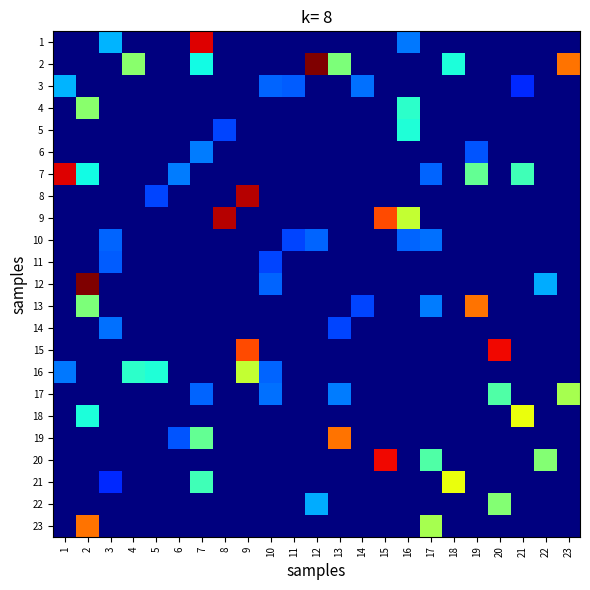

Reading right to left, transcribe all the data shown in this chart.

1: 23=0.0	22=0.0	21=0.0	20=0.0	19=0.0	18=0.0	17=0.0	16=1.1	15=0.0	14=0.0	13=0.0	12=0.0	11=0.0	10=0.0	9=0.0	8=0.0	7=4.1	6=0.0	5=0.0	4=0.0	3=1.3	2=0.0	1=0.0
2: 23=3.5	22=0.0	21=0.0	20=0.0	19=0.0	18=1.7	17=0.0	16=0.0	15=0.0	14=0.0	13=2.2	12=4.4	11=0.0	10=0.0	9=0.0	8=0.0	7=1.7	6=0.0	5=0.0	4=2.3	3=0.0	2=0.0	1=0.0
3: 23=0.0	22=0.0	21=0.7	20=0.0	19=0.0	18=0.0	17=0.0	16=0.0	15=0.0	14=1.0	13=0.0	12=0.0	11=1.0	10=1.0	9=0.0	8=0.0	7=0.0	6=0.0	5=0.0	4=0.0	3=0.0	2=0.0	1=1.3
4: 23=0.0	22=0.0	21=0.0	20=0.0	19=0.0	18=0.0	17=0.0	16=1.8	15=0.0	14=0.0	13=0.0	12=0.0	11=0.0	10=0.0	9=0.0	8=0.0	7=0.0	6=0.0	5=0.0	4=0.0	3=0.0	2=2.3	1=0.0
5: 23=0.0	22=0.0	21=0.0	20=0.0	19=0.0	18=0.0	17=0.0	16=1.7	15=0.0	14=0.0	13=0.0	12=0.0	11=0.0	10=0.0	9=0.0	8=0.9	7=0.0	6=0.0	5=0.0	4=0.0	3=0.0	2=0.0	1=0.0
6: 23=0.0	22=0.0	21=0.0	20=0.0	19=0.9	18=0.0	17=0.0	16=0.0	15=0.0	14=0.0	13=0.0	12=0.0	11=0.0	10=0.0	9=0.0	8=0.0	7=1.1	6=0.0	5=0.0	4=0.0	3=0.0	2=0.0	1=0.0
7: 23=0.0	22=0.0	21=1.9	20=0.0	19=2.1	18=0.0	17=1.0	16=0.0	15=0.0	14=0.0	13=0.0	12=0.0	11=0.0	10=0.0	9=0.0	8=0.0	7=0.0	6=1.1	5=0.0	4=0.0	3=0.0	2=1.7	1=4.1
8: 23=0.0	22=0.0	21=0.0	20=0.0	19=0.0	18=0.0	17=0.0	16=0.0	15=0.0	14=0.0	13=0.0	12=0.0	11=0.0	10=0.0	9=4.2	8=0.0	7=0.0	6=0.0	5=0.9	4=0.0	3=0.0	2=0.0	1=0.0
9: 23=0.0	22=0.0	21=0.0	20=0.0	19=0.0	18=0.0	17=0.0	16=2.6	15=3.7	14=0.0	13=0.0	12=0.0	11=0.0	10=0.0	9=0.0	8=4.2	7=0.0	6=0.0	5=0.0	4=0.0	3=0.0	2=0.0	1=0.0
10: 23=0.0	22=0.0	21=0.0	20=0.0	19=0.0	18=0.0	17=1.0	16=1.0	15=0.0	14=0.0	13=0.0	12=1.0	11=0.9	10=0.0	9=0.0	8=0.0	7=0.0	6=0.0	5=0.0	4=0.0	3=1.0	2=0.0	1=0.0
11: 23=0.0	22=0.0	21=0.0	20=0.0	19=0.0	18=0.0	17=0.0	16=0.0	15=0.0	14=0.0	13=0.0	12=0.0	11=0.0	10=0.9	9=0.0	8=0.0	7=0.0	6=0.0	5=0.0	4=0.0	3=1.0	2=0.0	1=0.0
12: 23=0.0	22=1.3	21=0.0	20=0.0	19=0.0	18=0.0	17=0.0	16=0.0	15=0.0	14=0.0	13=0.0	12=0.0	11=0.0	10=1.0	9=0.0	8=0.0	7=0.0	6=0.0	5=0.0	4=0.0	3=0.0	2=4.4	1=0.0
13: 23=0.0	22=0.0	21=0.0	20=0.0	19=3.5	18=0.0	17=1.1	16=0.0	15=0.0	14=0.9	13=0.0	12=0.0	11=0.0	10=0.0	9=0.0	8=0.0	7=0.0	6=0.0	5=0.0	4=0.0	3=0.0	2=2.2	1=0.0
14: 23=0.0	22=0.0	21=0.0	20=0.0	19=0.0	18=0.0	17=0.0	16=0.0	15=0.0	14=0.0	13=0.9	12=0.0	11=0.0	10=0.0	9=0.0	8=0.0	7=0.0	6=0.0	5=0.0	4=0.0	3=1.0	2=0.0	1=0.0
15: 23=0.0	22=0.0	21=0.0	20=4.0	19=0.0	18=0.0	17=0.0	16=0.0	15=0.0	14=0.0	13=0.0	12=0.0	11=0.0	10=0.0	9=3.7	8=0.0	7=0.0	6=0.0	5=0.0	4=0.0	3=0.0	2=0.0	1=0.0
16: 23=0.0	22=0.0	21=0.0	20=0.0	19=0.0	18=0.0	17=0.0	16=0.0	15=0.0	14=0.0	13=0.0	12=0.0	11=0.0	10=1.0	9=2.6	8=0.0	7=0.0	6=0.0	5=1.7	4=1.8	3=0.0	2=0.0	1=1.1
17: 23=2.5	22=0.0	21=0.0	20=2.0	19=0.0	18=0.0	17=0.0	16=0.0	15=0.0	14=0.0	13=1.1	12=0.0	11=0.0	10=1.0	9=0.0	8=0.0	7=1.0	6=0.0	5=0.0	4=0.0	3=0.0	2=0.0	1=0.0
18: 23=0.0	22=0.0	21=2.8	20=0.0	19=0.0	18=0.0	17=0.0	16=0.0	15=0.0	14=0.0	13=0.0	12=0.0	11=0.0	10=0.0	9=0.0	8=0.0	7=0.0	6=0.0	5=0.0	4=0.0	3=0.0	2=1.7	1=0.0
19: 23=0.0	22=0.0	21=0.0	20=0.0	19=0.0	18=0.0	17=0.0	16=0.0	15=0.0	14=0.0	13=3.5	12=0.0	11=0.0	10=0.0	9=0.0	8=0.0	7=2.1	6=0.9	5=0.0	4=0.0	3=0.0	2=0.0	1=0.0
20: 23=0.0	22=2.3	21=0.0	20=0.0	19=0.0	18=0.0	17=2.0	16=0.0	15=4.0	14=0.0	13=0.0	12=0.0	11=0.0	10=0.0	9=0.0	8=0.0	7=0.0	6=0.0	5=0.0	4=0.0	3=0.0	2=0.0	1=0.0
21: 23=0.0	22=0.0	21=0.0	20=0.0	19=0.0	18=2.8	17=0.0	16=0.0	15=0.0	14=0.0	13=0.0	12=0.0	11=0.0	10=0.0	9=0.0	8=0.0	7=1.9	6=0.0	5=0.0	4=0.0	3=0.7	2=0.0	1=0.0
22: 23=0.0	22=0.0	21=0.0	20=2.3	19=0.0	18=0.0	17=0.0	16=0.0	15=0.0	14=0.0	13=0.0	12=1.3	11=0.0	10=0.0	9=0.0	8=0.0	7=0.0	6=0.0	5=0.0	4=0.0	3=0.0	2=0.0	1=0.0
23: 23=0.0	22=0.0	21=0.0	20=0.0	19=0.0	18=0.0	17=2.5	16=0.0	15=0.0	14=0.0	13=0.0	12=0.0	11=0.0	10=0.0	9=0.0	8=0.0	7=0.0	6=0.0	5=0.0	4=0.0	3=0.0	2=3.5	1=0.0